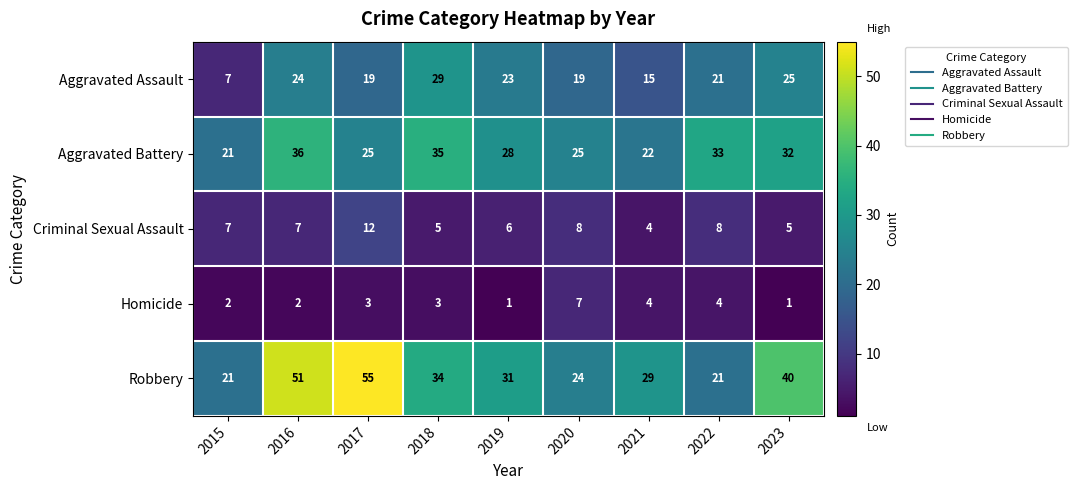

What is the difference between the highest and lowest values at 2017?

52